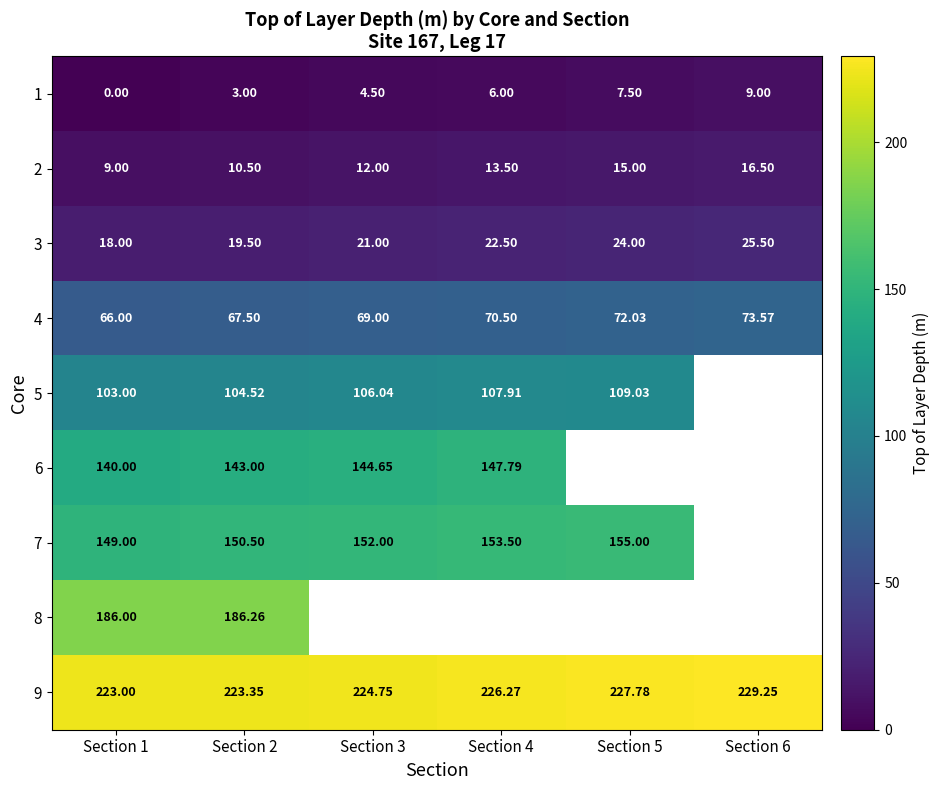

At which label is 2 closest to 12?

Section 3